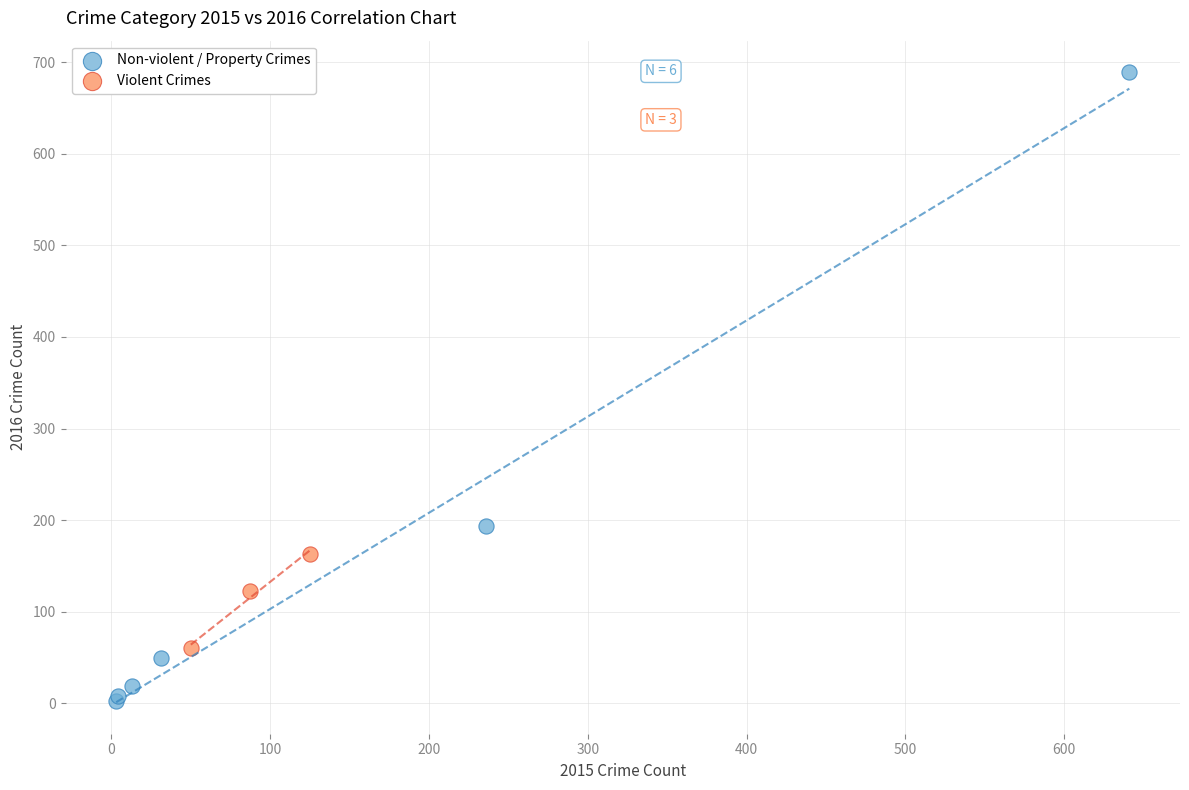

What are all the series names shown in the legend?

Non-violent / Property Crimes, Violent Crimes